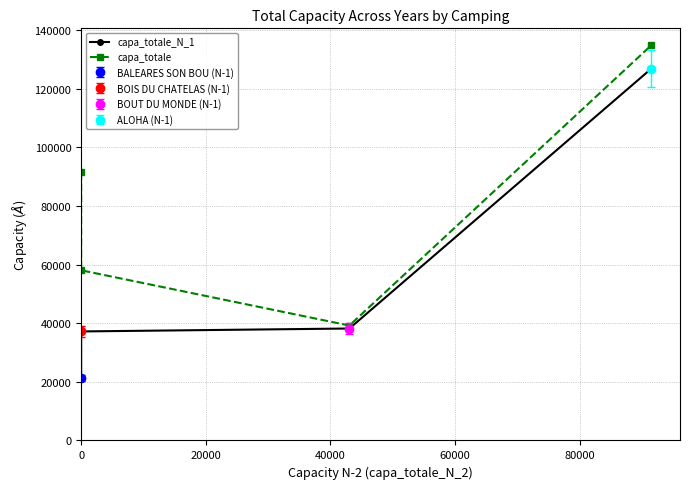

Reading left to right, what are all the values shown in this chart?

capa_totale_N_1: 21345	37197	38199	126918
capa_totale: 91492	58067	39211	134893